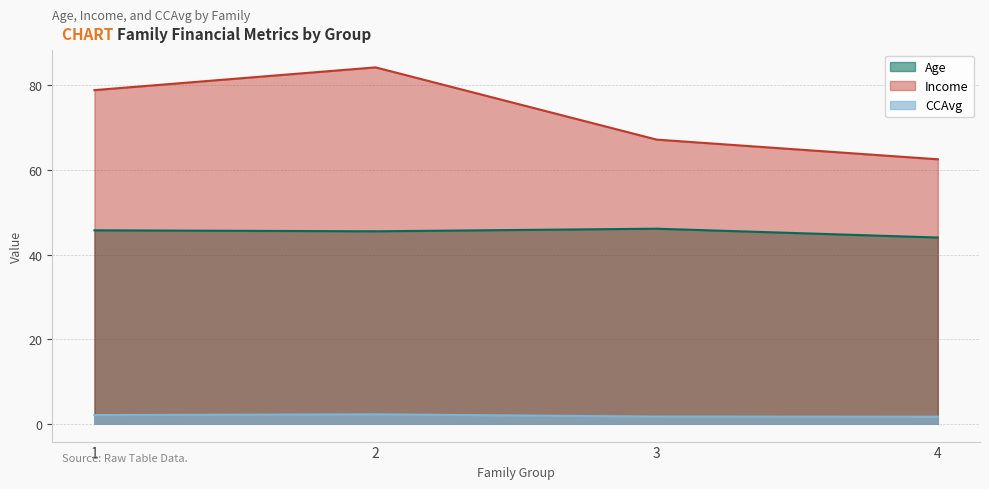

Which series has the largest total across all categories?

Income